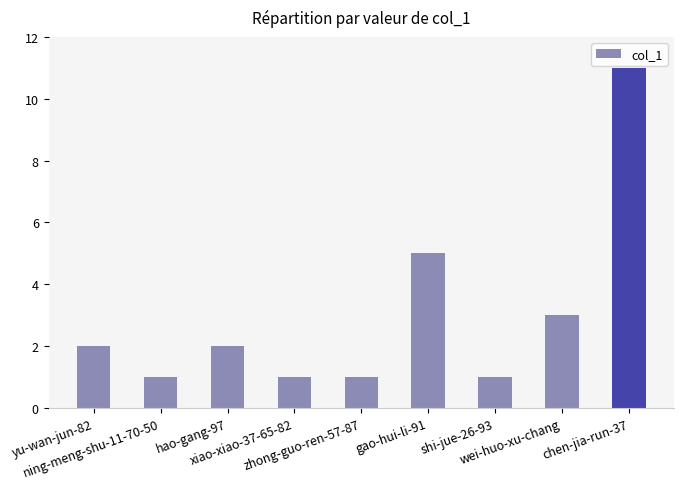

What is the value of the 4th bar from the left?

1